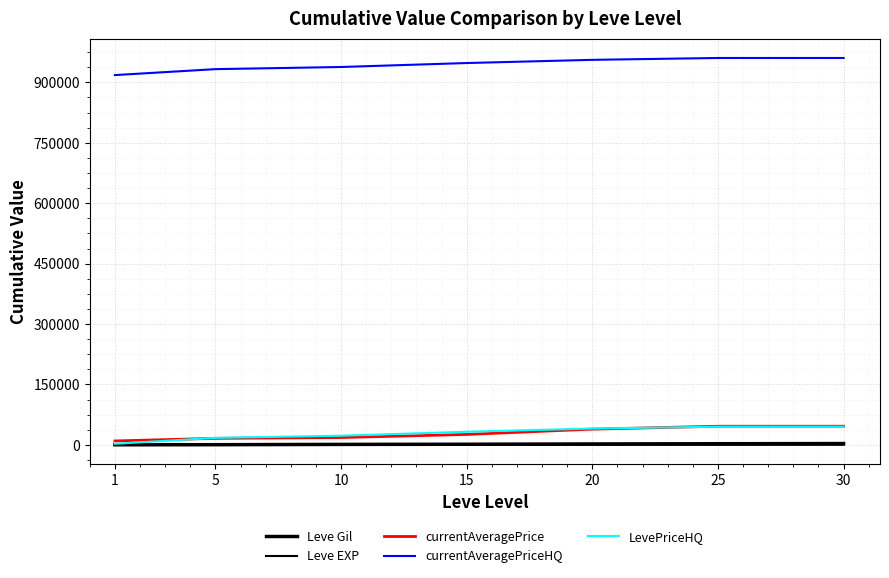

What is the total value across all series at 1?

931217.2